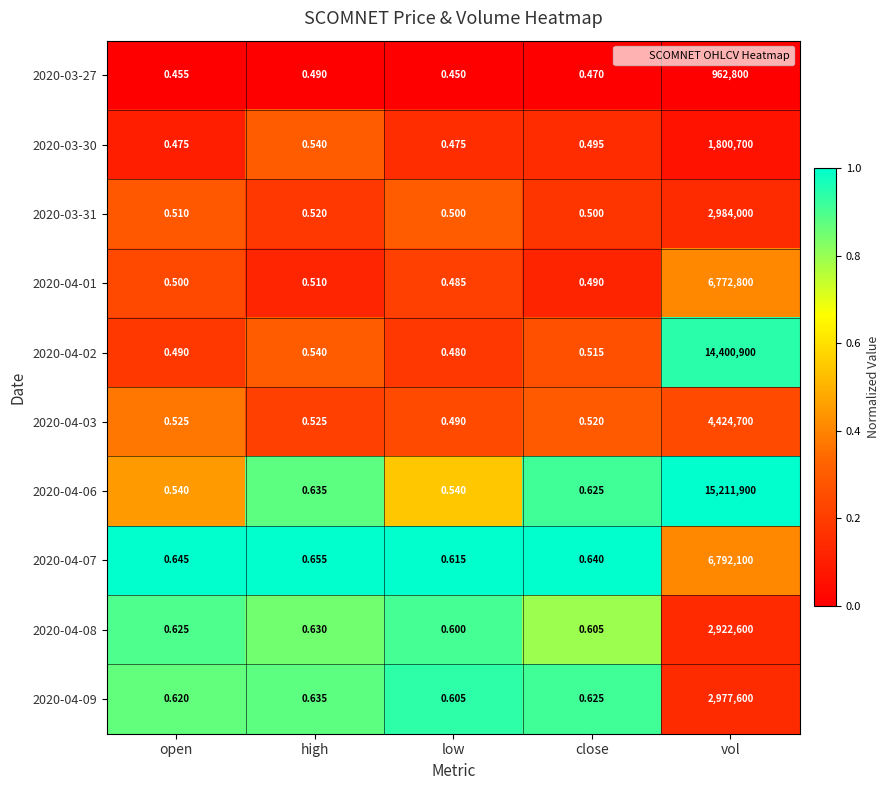

Where is 2020-04-08 nearest to the value 1461300?

high